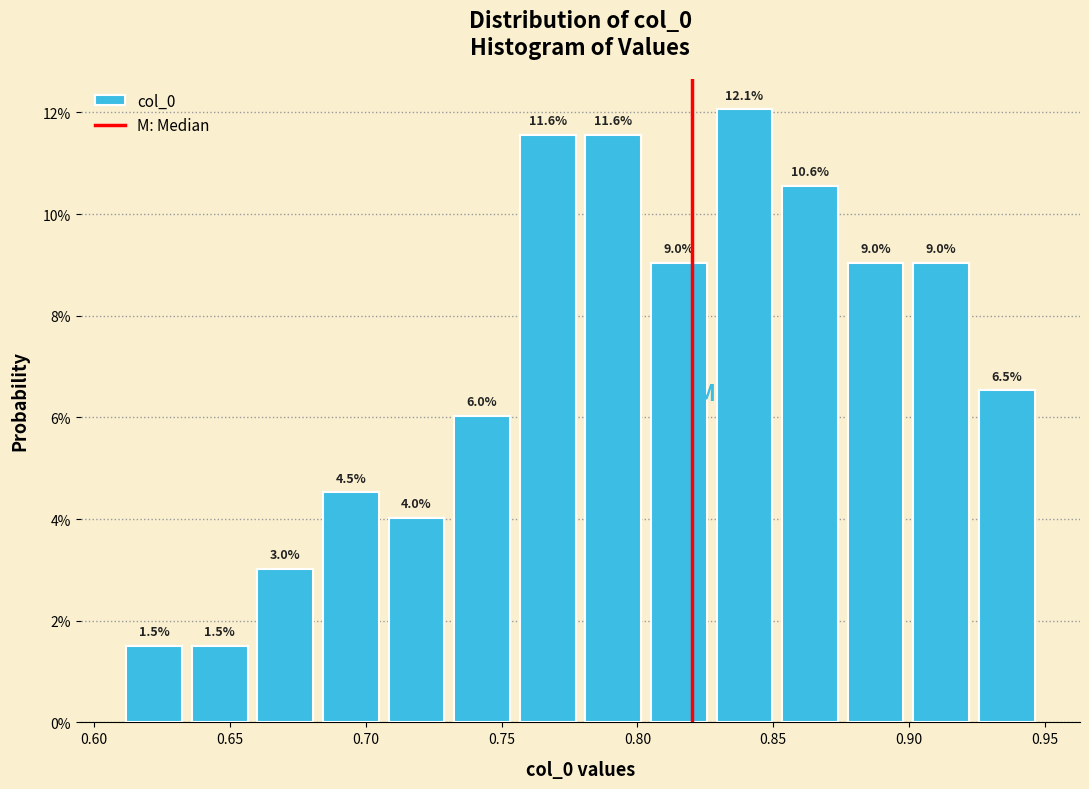

Reading left to right, transcribe this chart: for each bar, give the range it covers on the x-axis and its height. The bar edges are not printed on the chart, so give them approximately, as read against the axis.

0.610 to 0.635: 1.5
0.635 to 0.660: 1.5
0.660 to 0.680: 3.0
0.680 to 0.705: 4.5
0.705 to 0.730: 4.0
0.730 to 0.755: 6.0
0.755 to 0.780: 11.6
0.780 to 0.805: 11.6
0.805 to 0.825: 9.0
0.825 to 0.850: 12.1
0.850 to 0.875: 10.6
0.875 to 0.900: 9.0
0.900 to 0.925: 9.0
0.925 to 0.950: 6.5